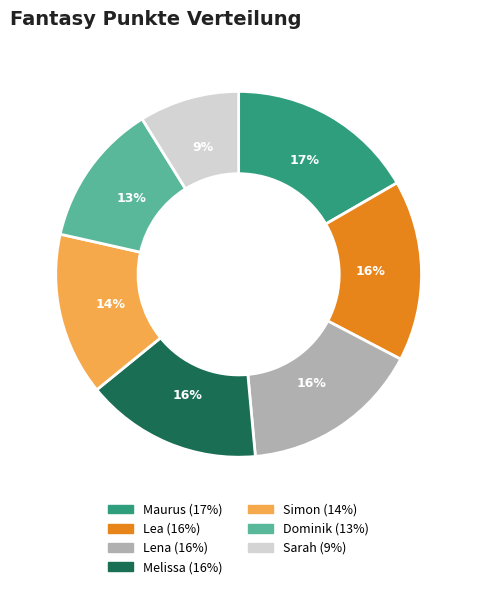

Between Maurus and Lena, which is larger?

Maurus